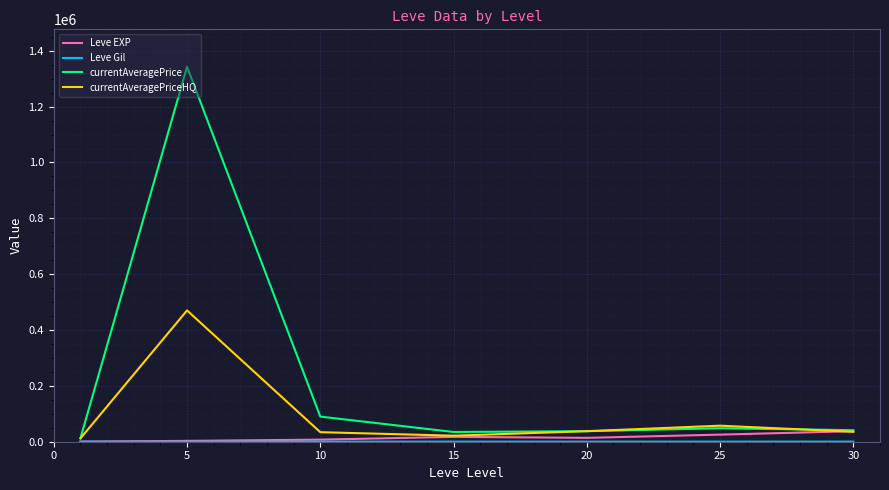

What is the maximum value shown in the chart?

1342619.8